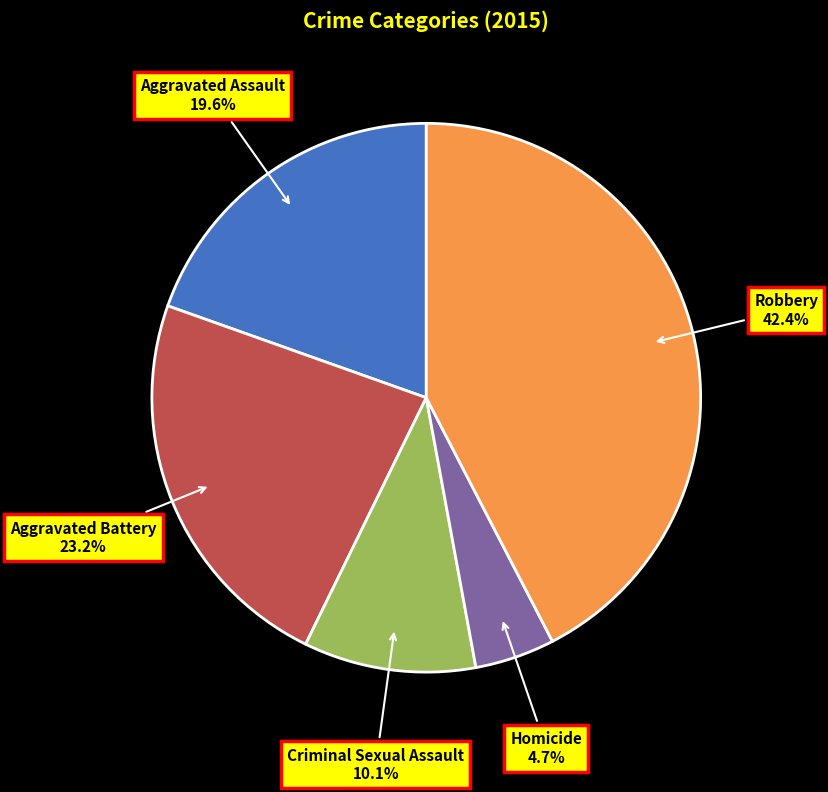

Which slice is the largest?

Robbery